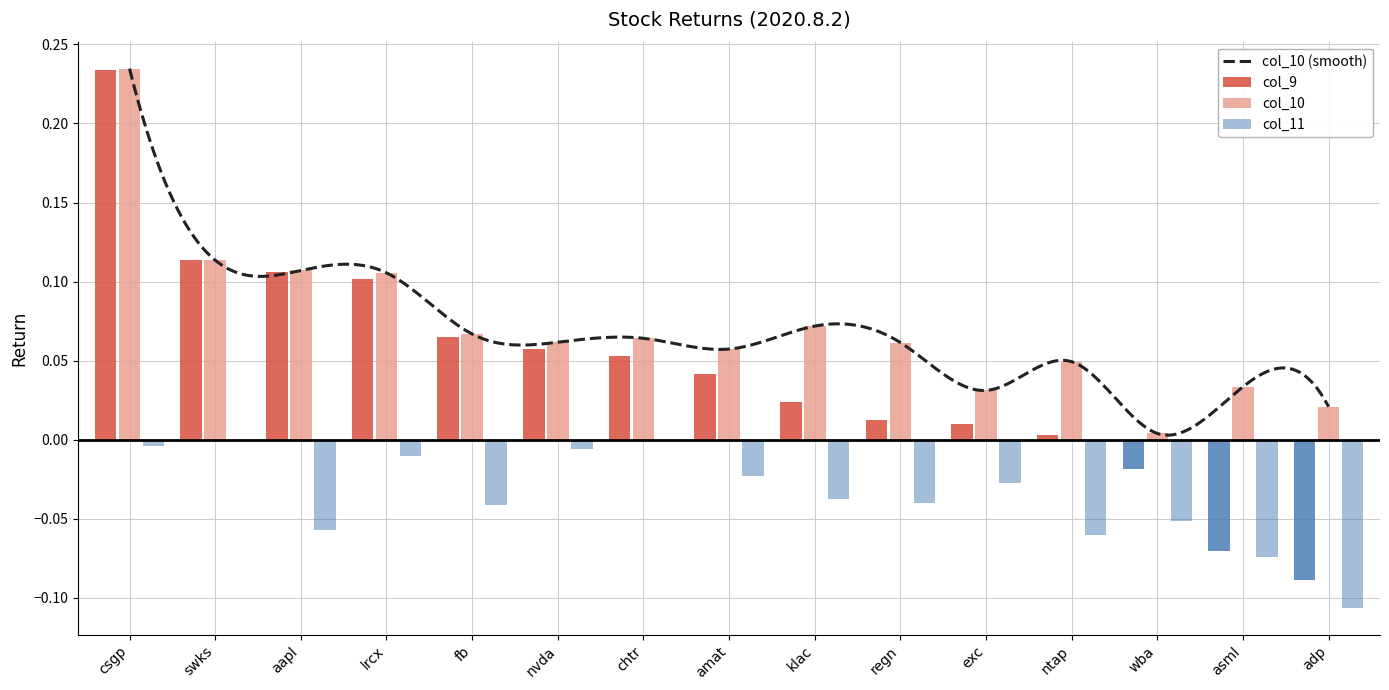

What is the difference between the maximum and minimum values in the col_11 series?

0.1